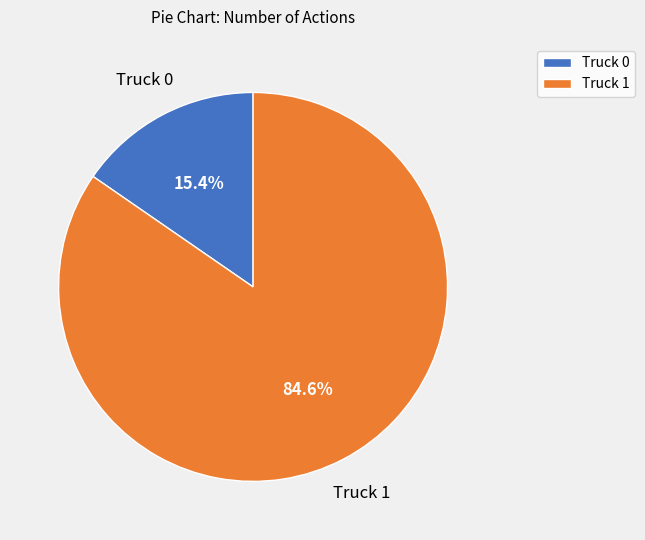

Which category has the smallest portion of the pie?

Truck 0